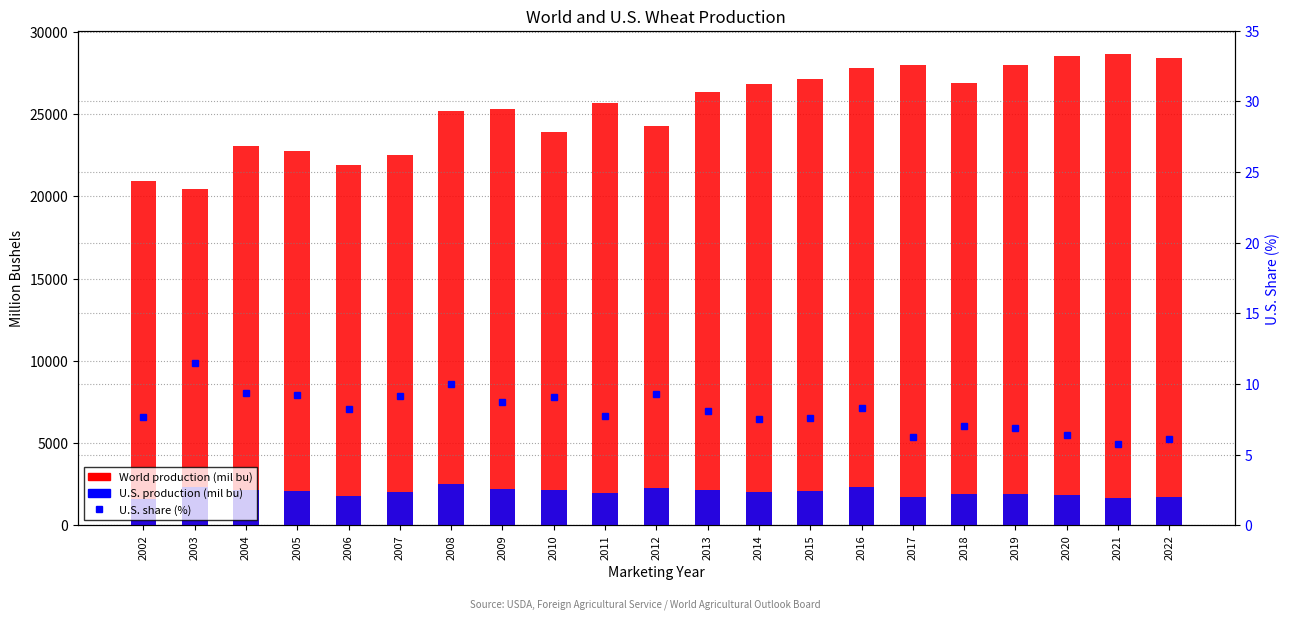

At which label does U.S. production (mil bu) reach its peak?

2008